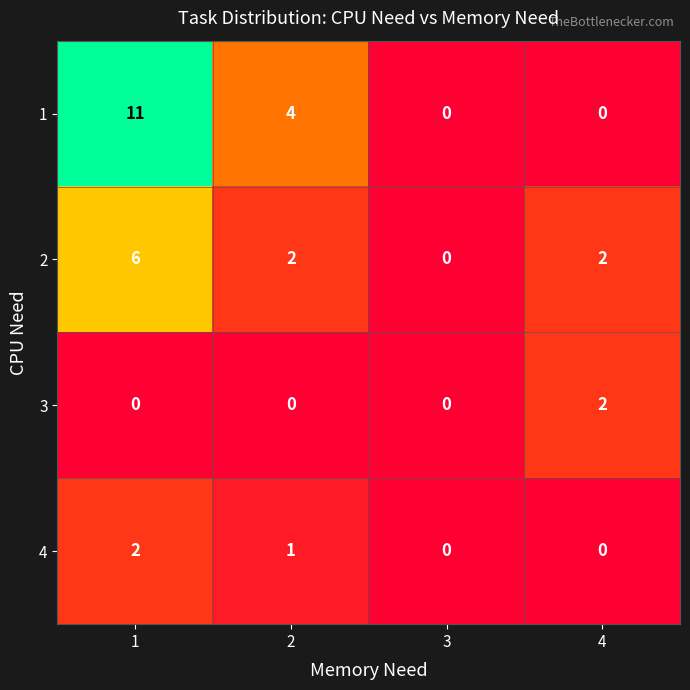

The 4 series shows 0 at 2. True or false?

False